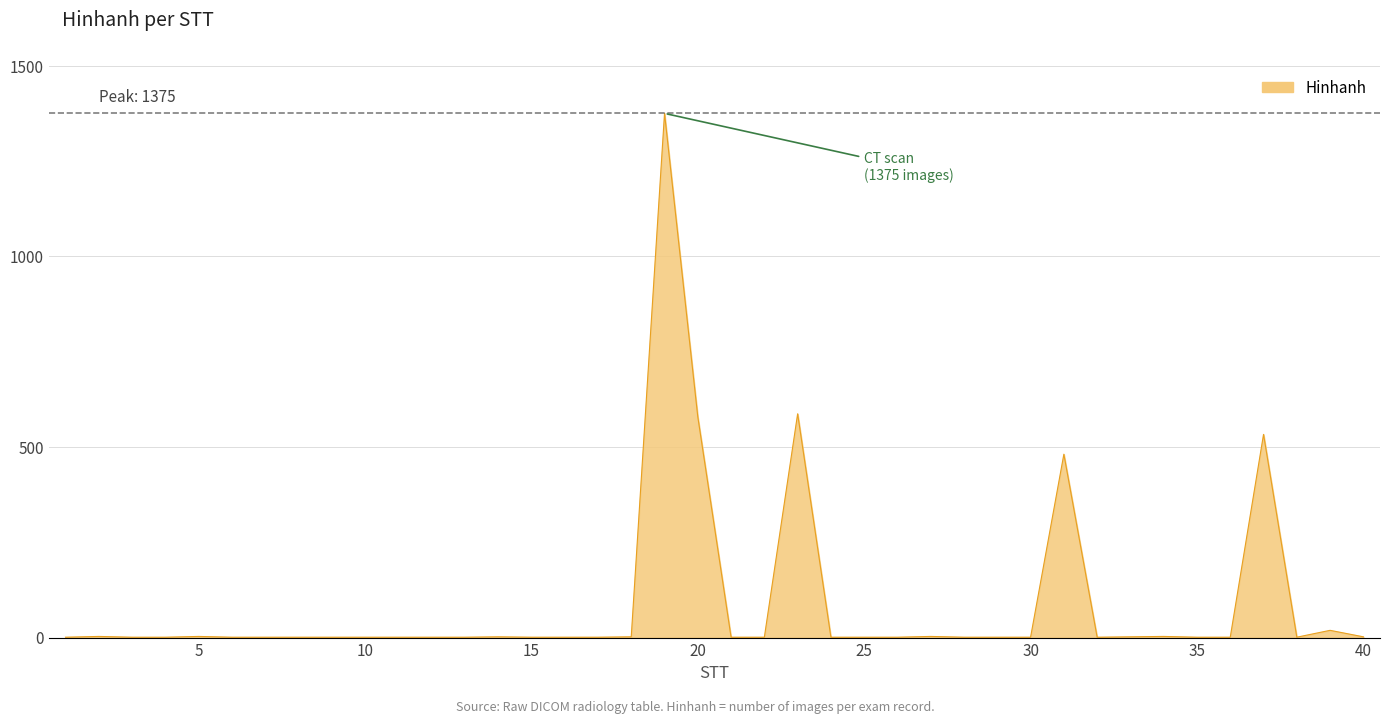

What is the greatest value displayed?

1375